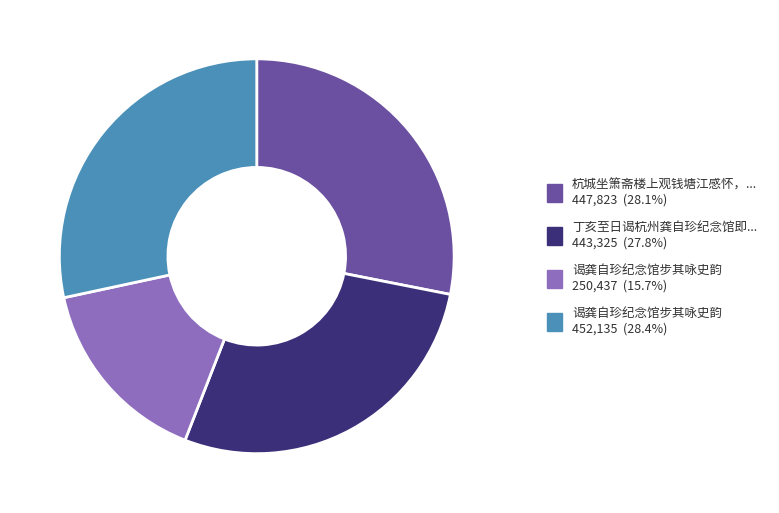

Does any single category account for the majority?

No